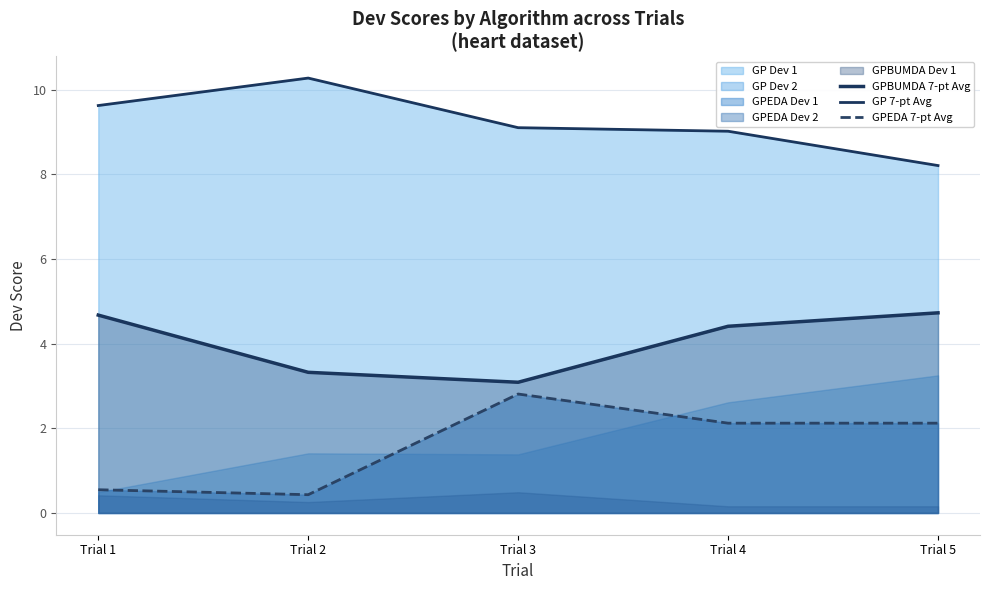

True or false: GP 7-pt Avg has more than 0 interior local peaks.

True